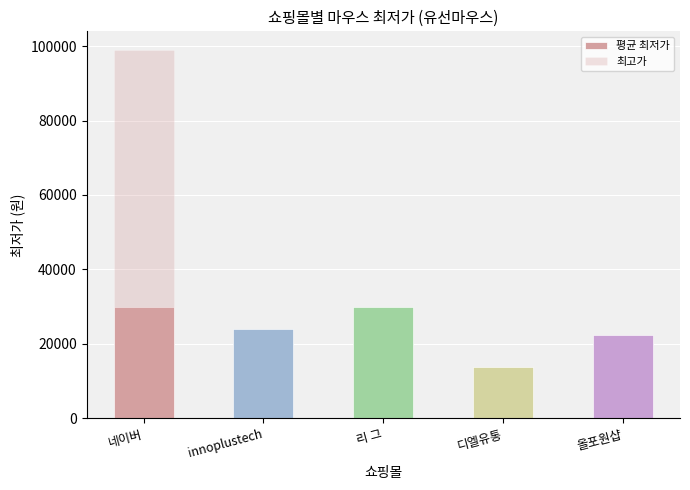

Reading right to left, extract all data points from this chart.

평균 최저가: 올포원샵=22500.0	디엘유통=13900.0	리 그=29800.0	innoplustech=23900.0	네이버=29942.2
최고가: 올포원샵=22500.0	디엘유통=13900.0	리 그=29800.0	innoplustech=23900.0	네이버=99000.0